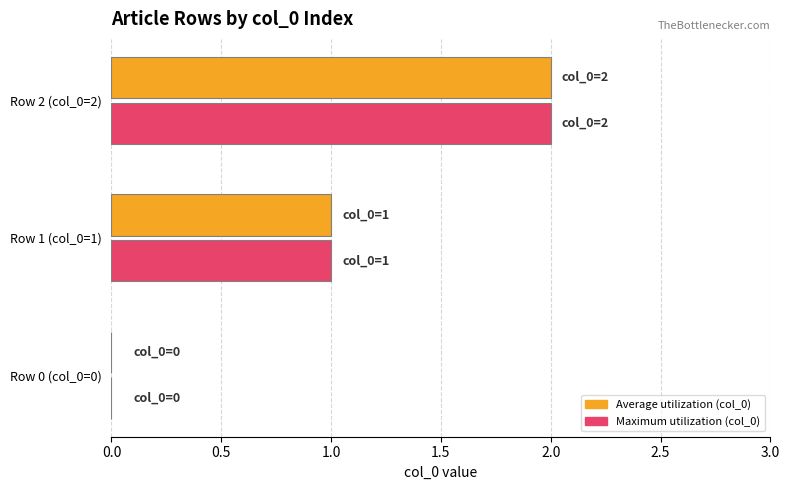

At which category is the sum across all series the highest?

Row 2 (col_0=2)